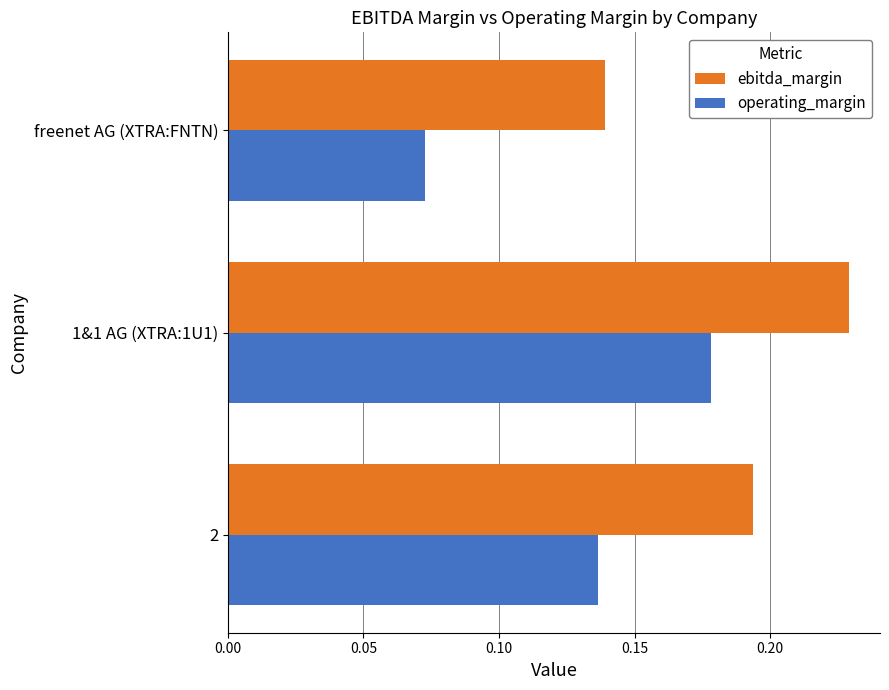

At which category is the sum across all series the highest?

1&1 AG (XTRA:1U1)